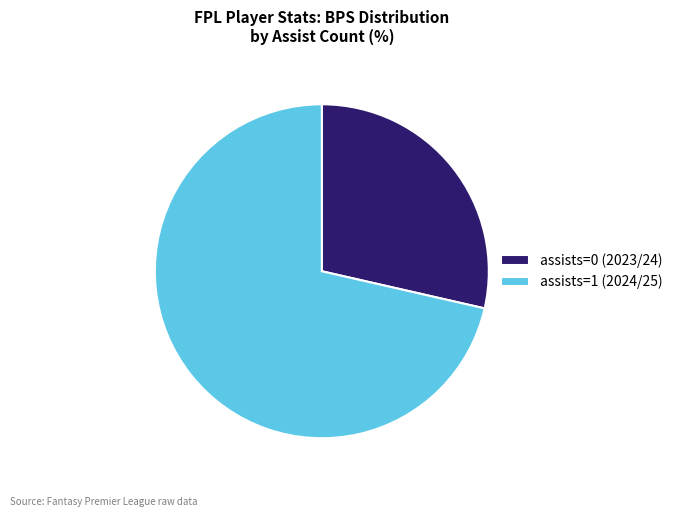

What is the largest slice in the pie chart?

assists=1 (2024/25)